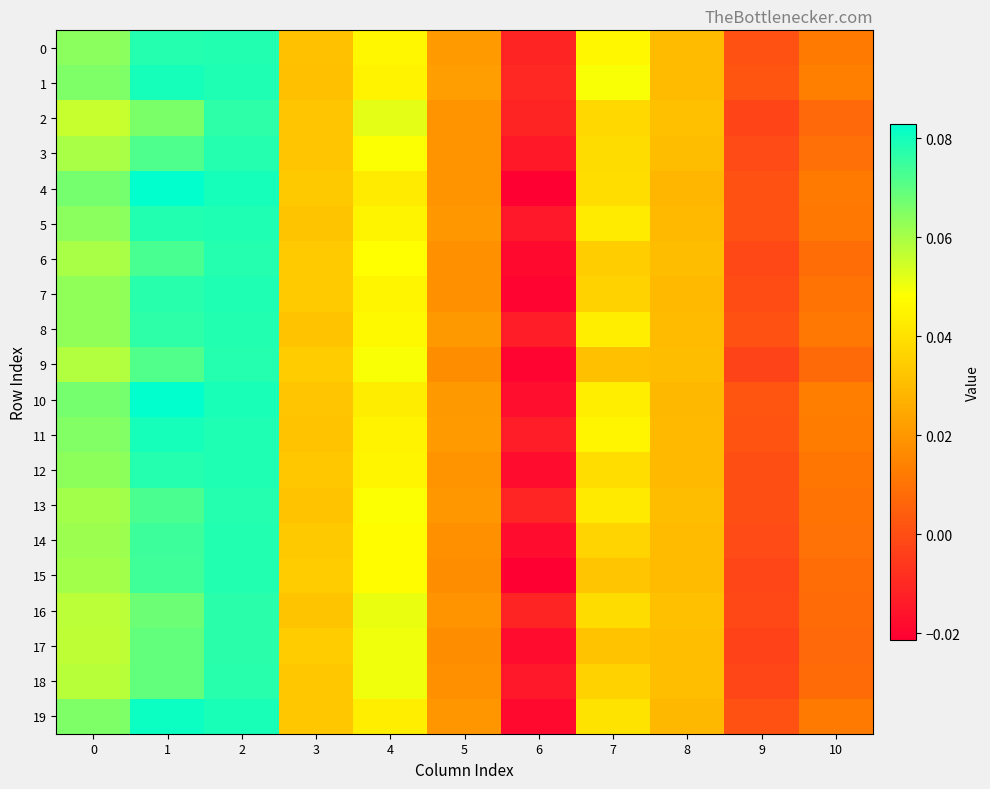

What is the total value across all series at 8?

0.6